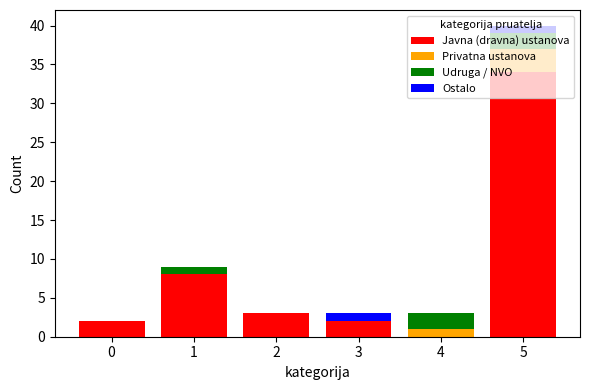

At which category is the sum across all series the highest?

5